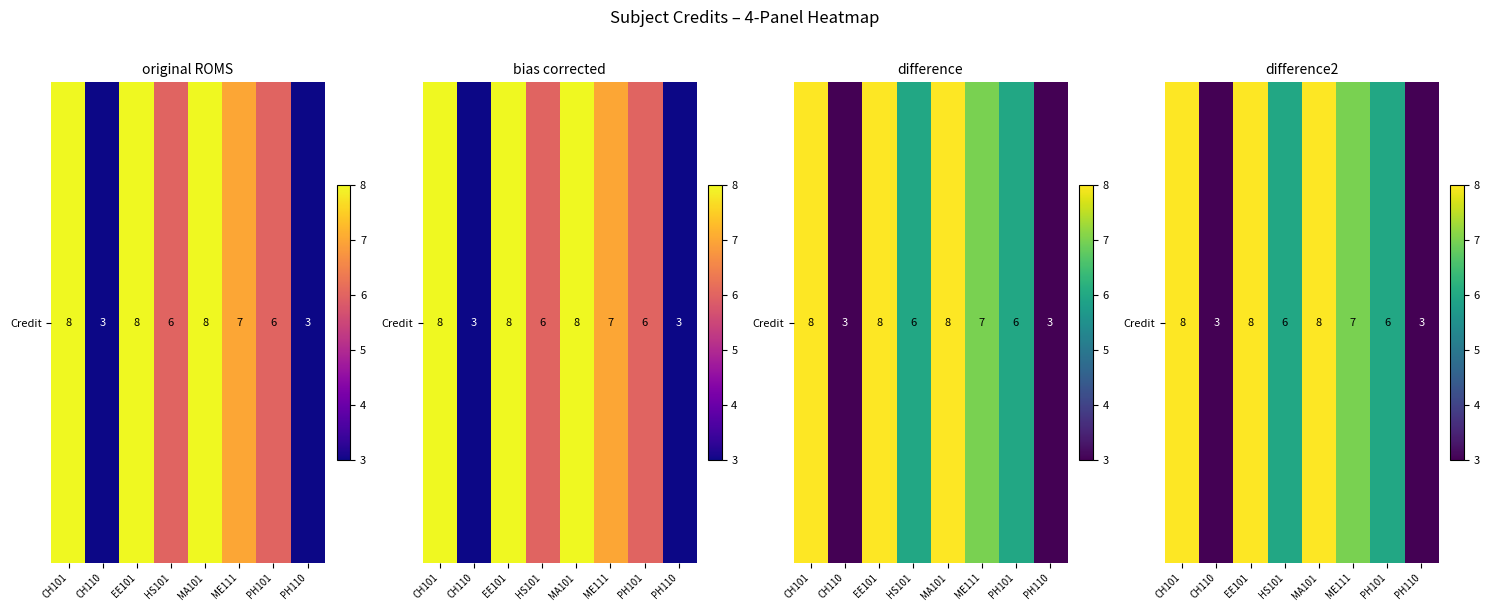

What is the difference between the maximum and minimum values?

5